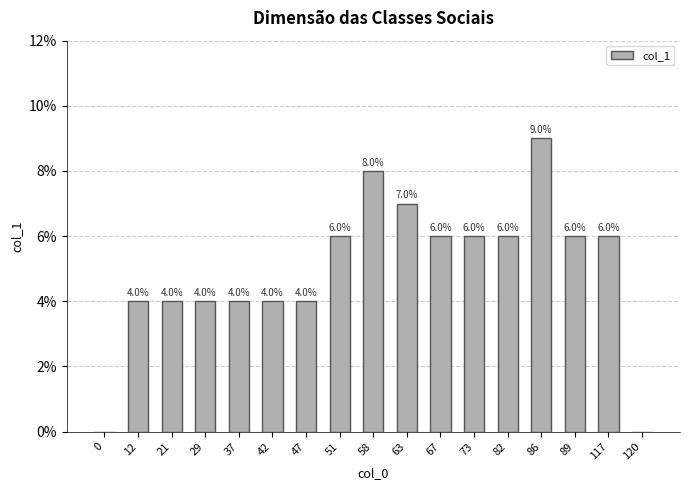

Rank the categories by value from highest to lowest.

86, 58, 63, 51, 67, 73, 82, 89, 117, 12, 21, 29, 37, 42, 47, 0, 120